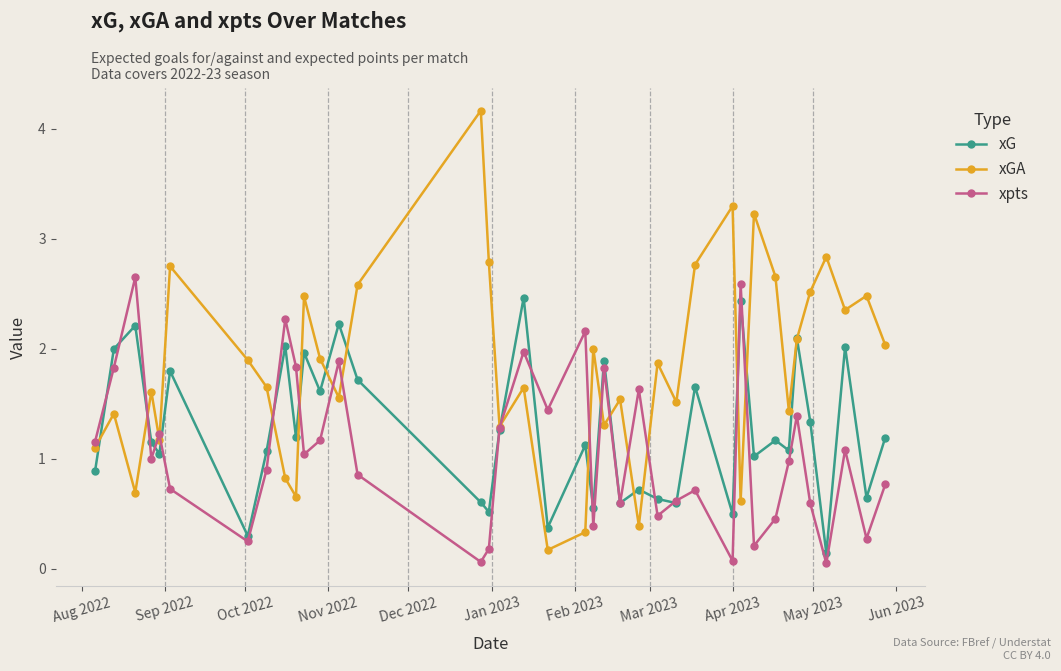

What is the minimum value for xG?

0.1